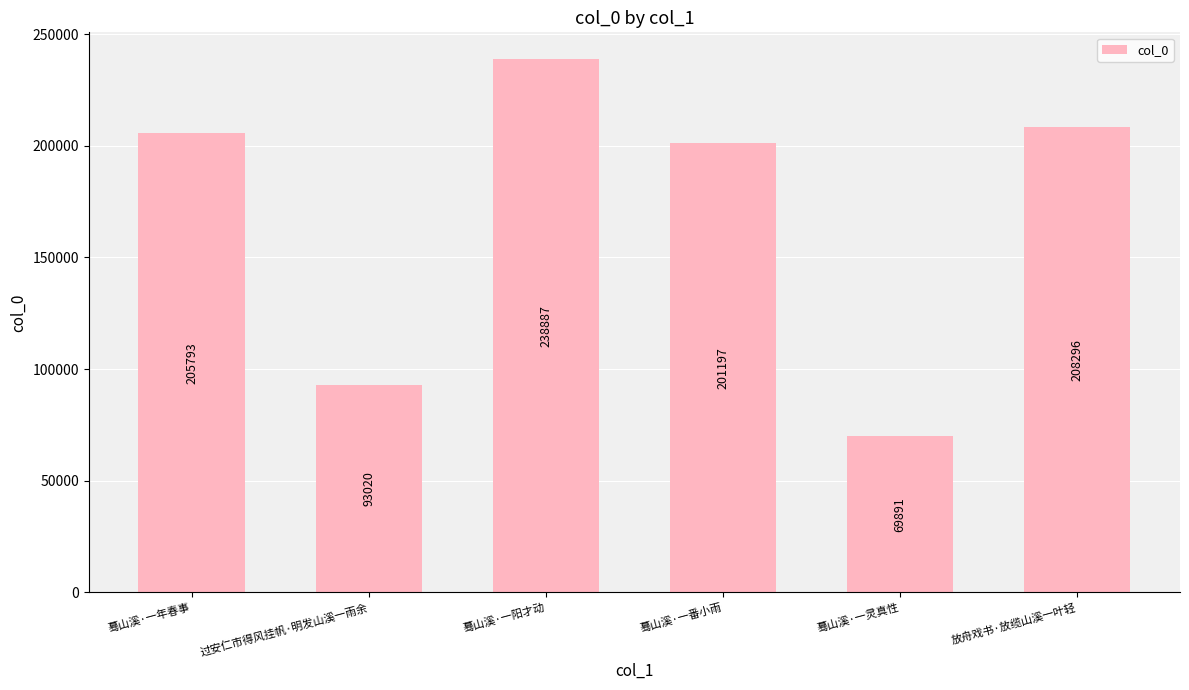

Which has a higher value, 蓦山溪·一阳才动 or 蓦山溪·一番小雨?

蓦山溪·一阳才动